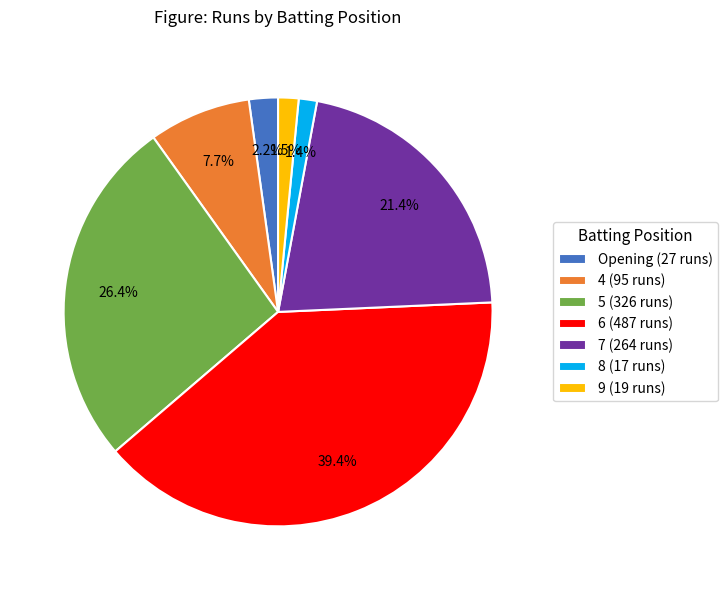

Does 4 account for over 50% of the chart?

No